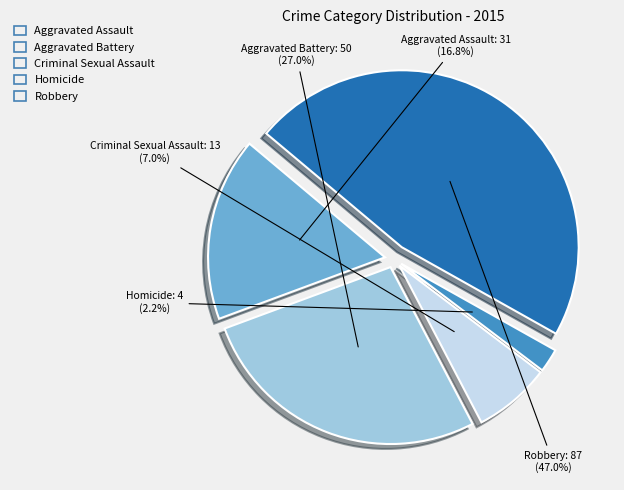

Is it true that Homicide is 14% of the pie?

False